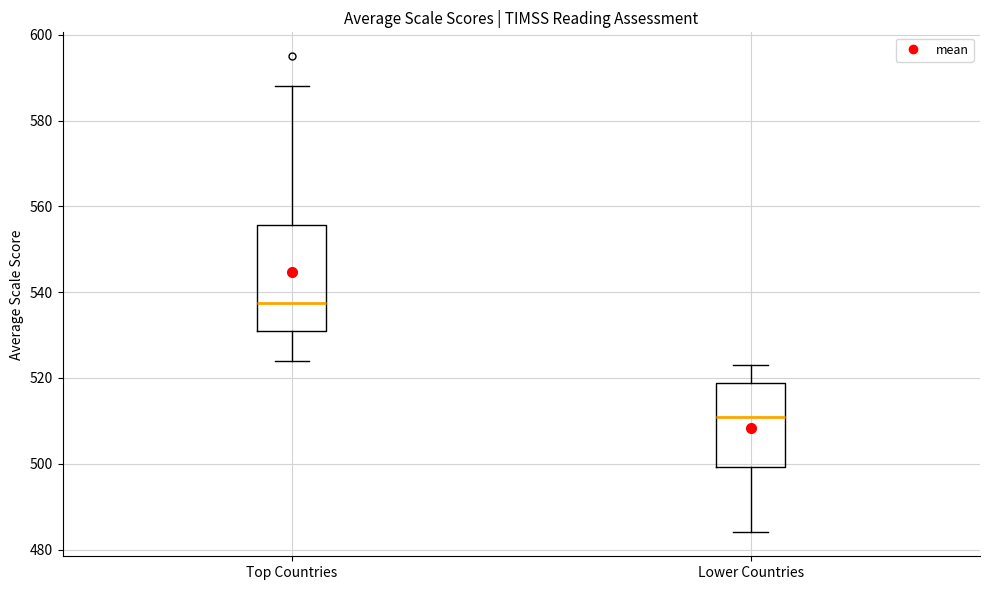

Reading left to right, read every box against the y-axis: the position of its median line, the range the box covers, and the ends of its whiskers. The values are not printed on the chart, so give them approximately, as read against the axis.

Top Countries: median 538, box 532 to 556, whiskers 524 to 588
Lower Countries: median 512, box 500 to 518, whiskers 484 to 524